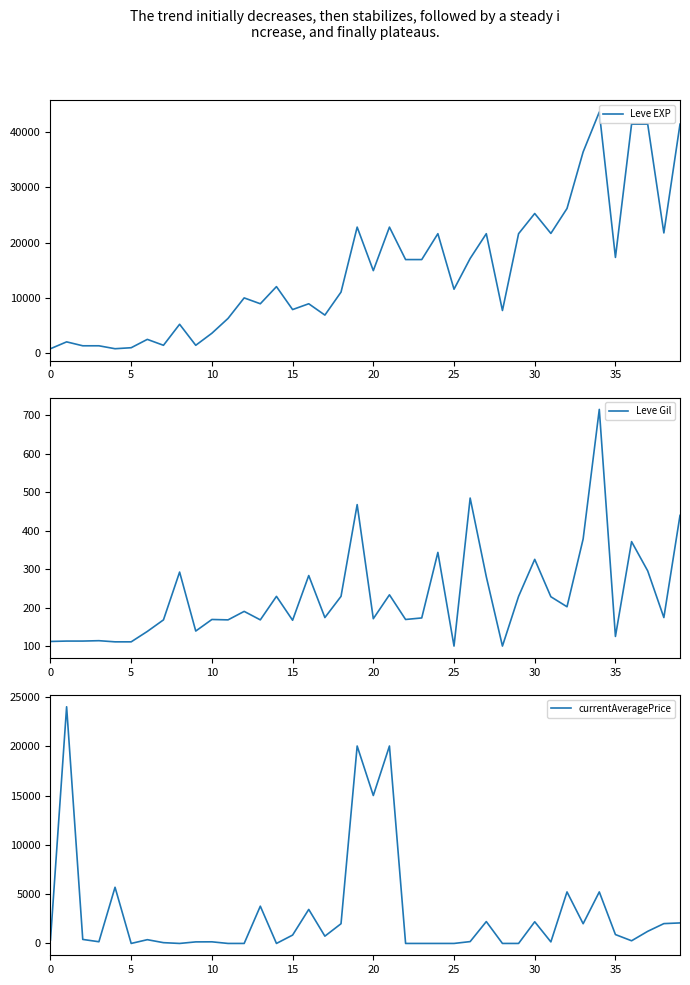

What is the highest value of the Leve EXP series?

43600